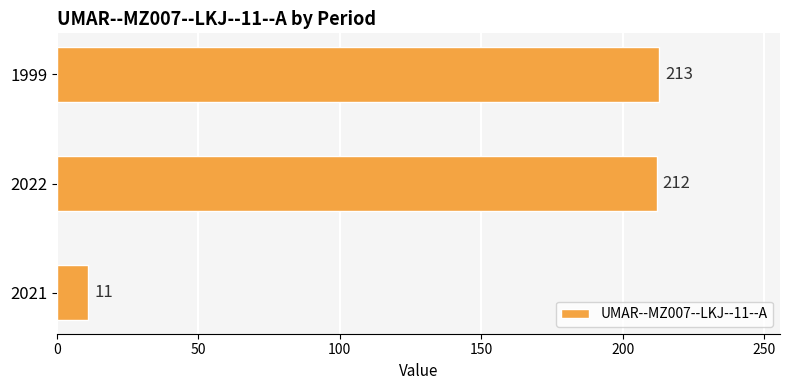

Rank the categories by value from lowest to highest.

2021, 2022, 1999